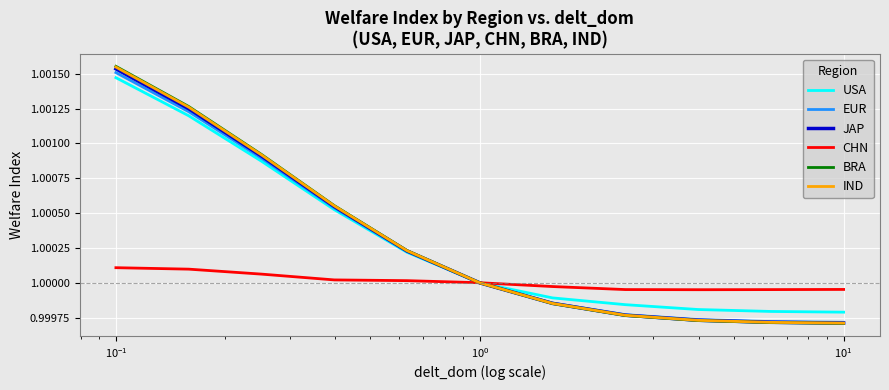

Which series has the largest range (max minus min)?

BRA